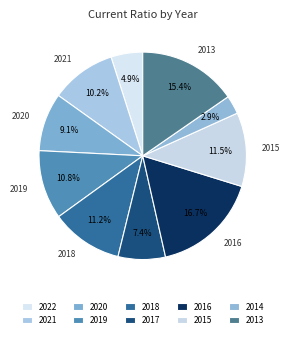

Count the number of slices in the pie.

10